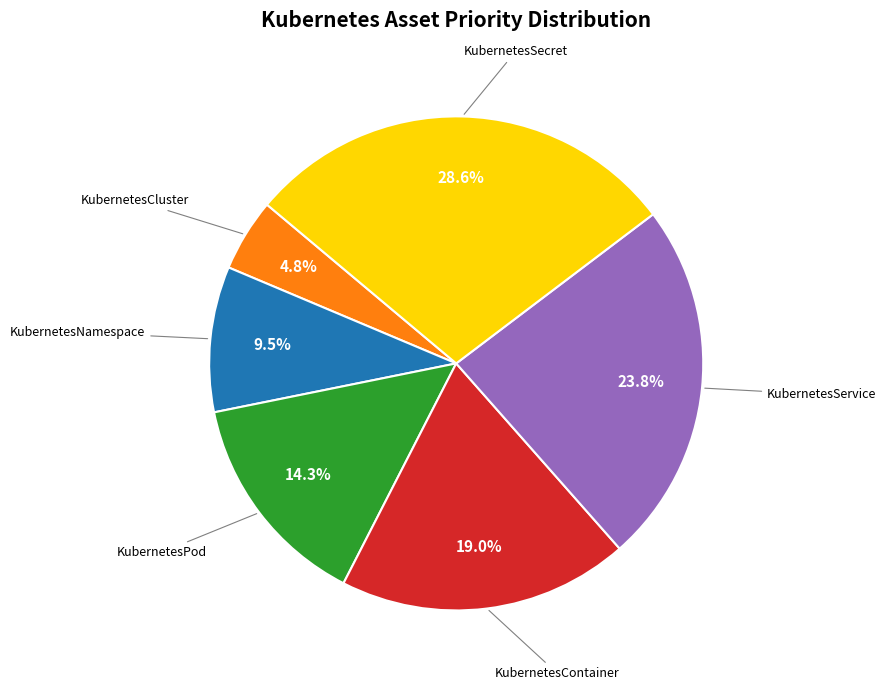

Which slice is the smallest?

KubernetesCluster